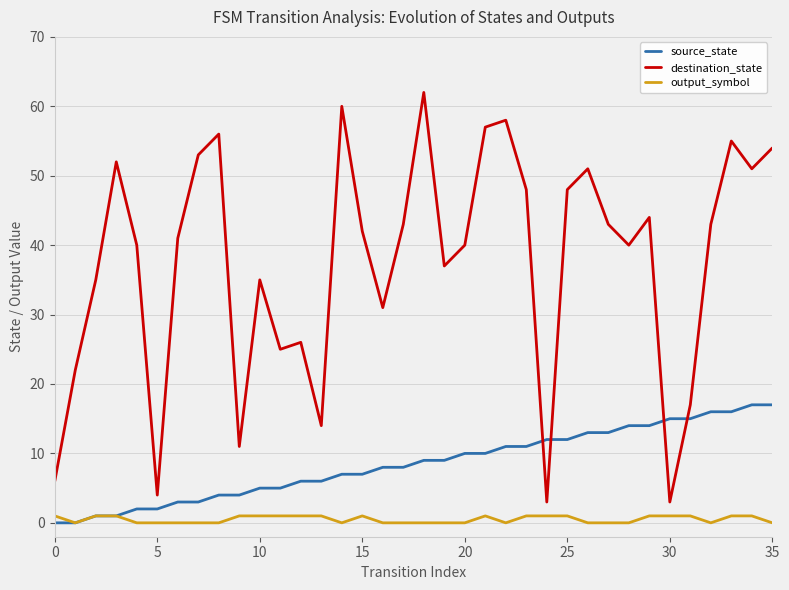

Which series has the widest spread of values?

destination_state